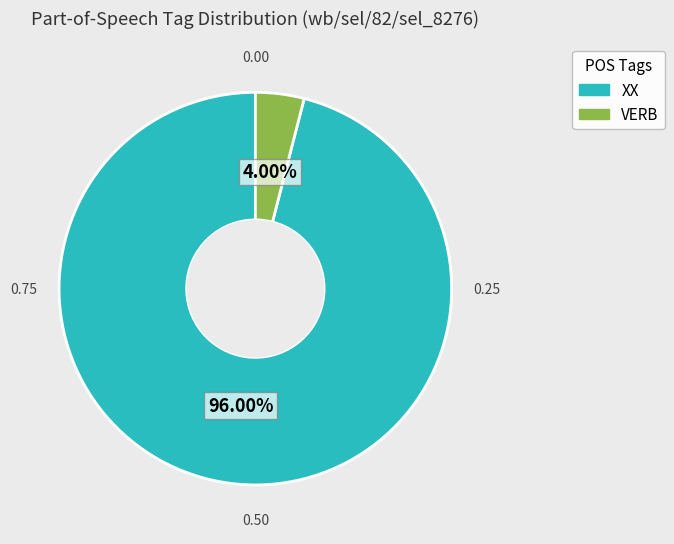

Which category has the smallest portion of the pie?

VERB